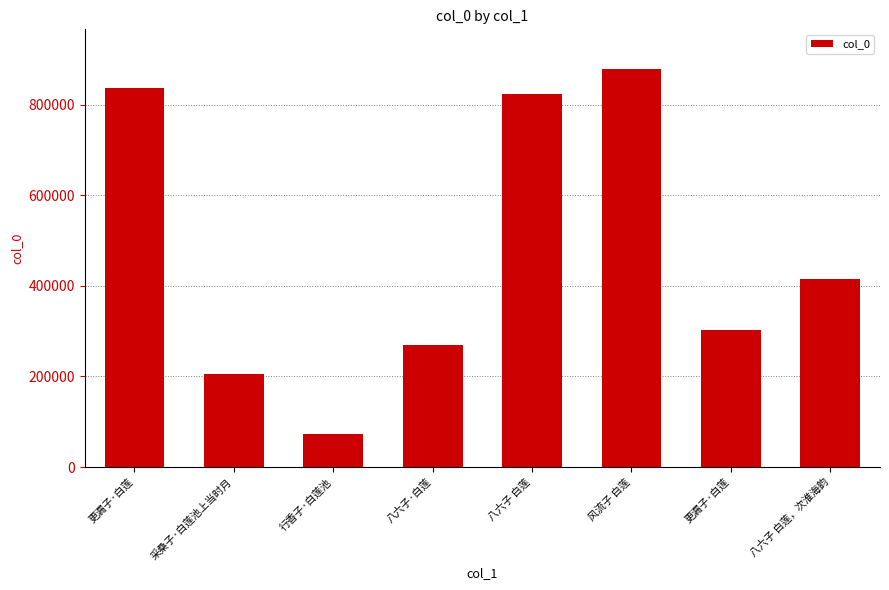

Does the chart contain any negative values?

No